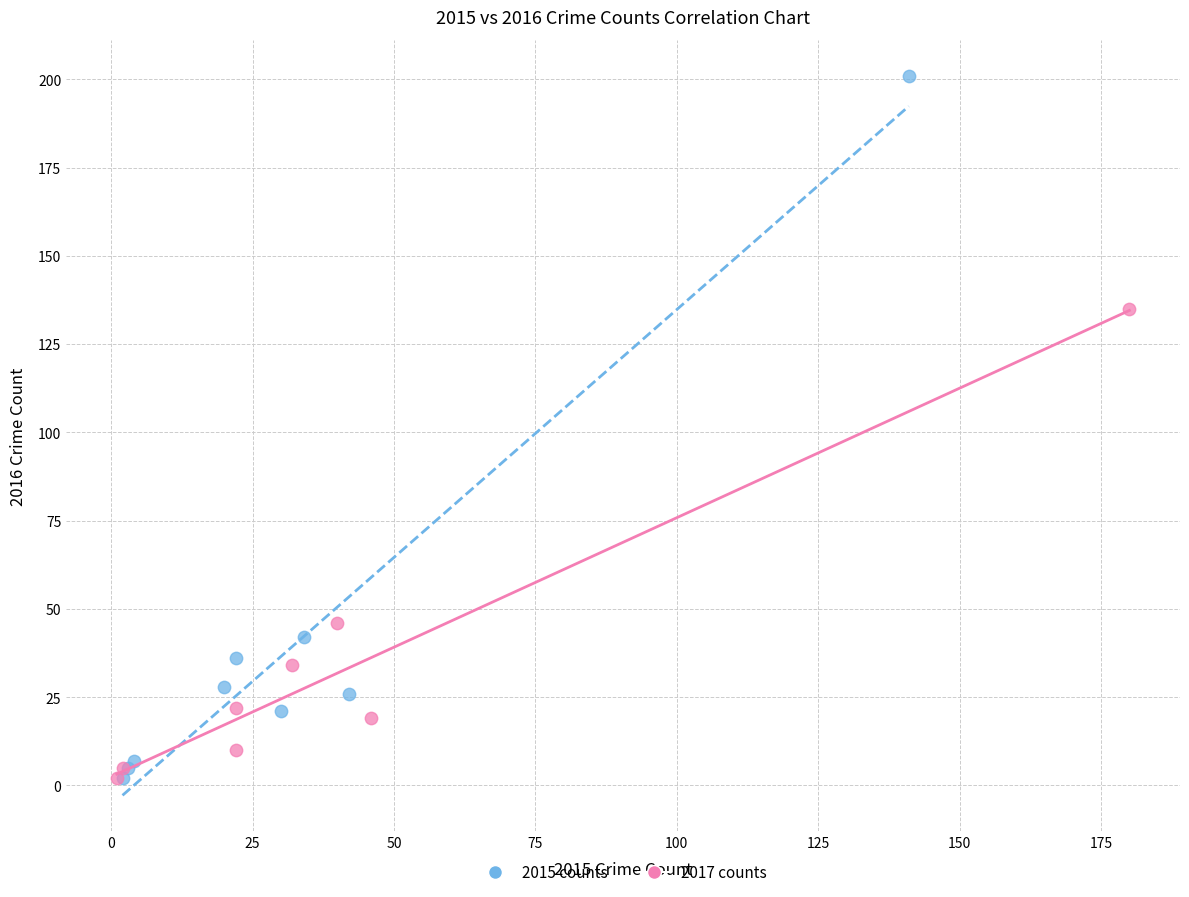

Which series has the widest spread of Y values?

2015 counts